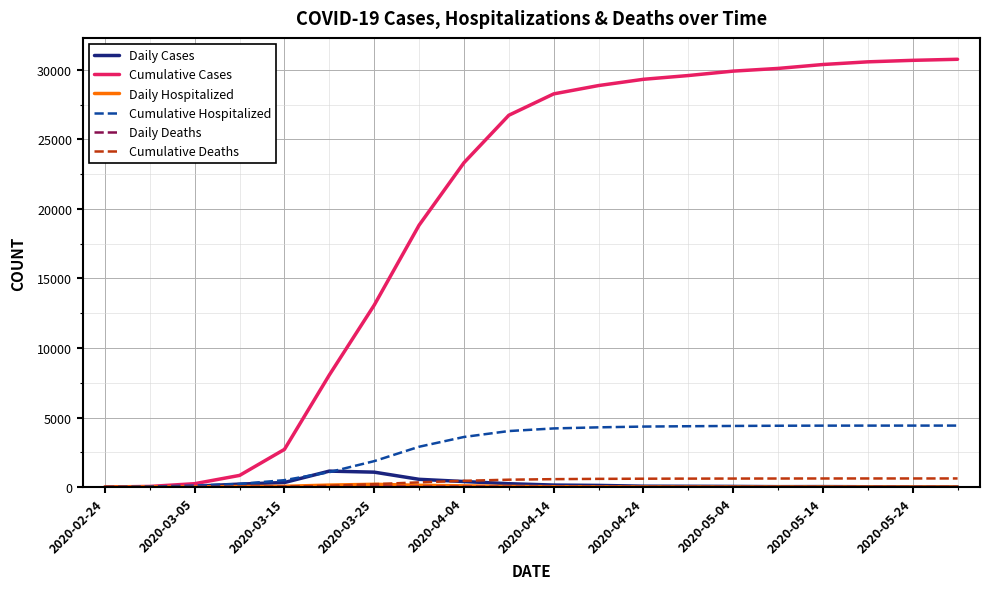

Which series has the largest total across all categories?

Cumulative Cases